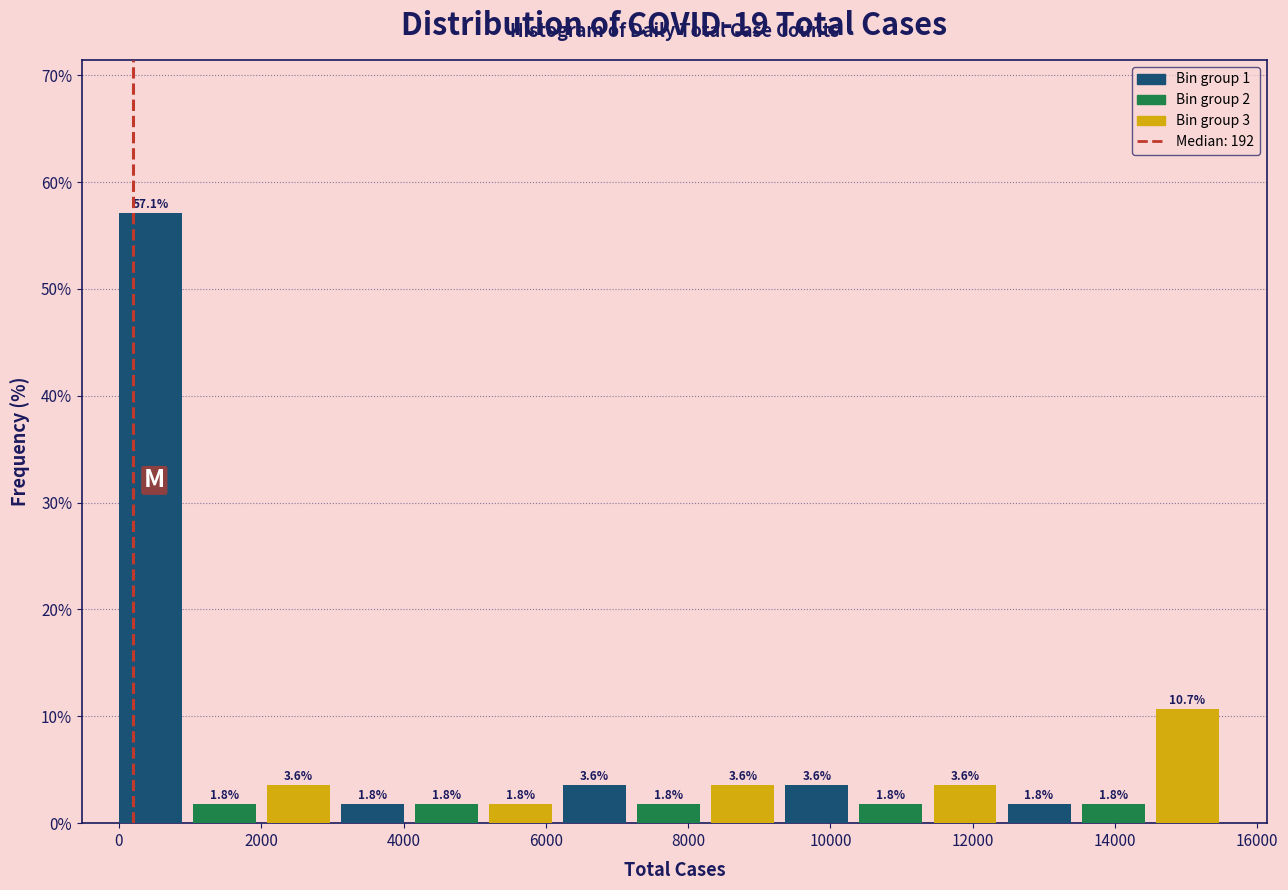

Reading left to right, transcribe this chart: for each bar, give the range it covers on the x-axis and its height. The bar edges are not printed on the chart, so give them approximately, as read against the axis.

0 to 1000: 57.1
1000 to 2000: 1.8
2000 to 3200: 3.6
3200 to 4200: 1.8
4200 to 5200: 1.8
5200 to 6200: 1.8
6200 to 7200: 3.6
7200 to 8400: 1.8
8400 to 9400: 3.6
9400 to 10400: 3.6
10400 to 11400: 1.8
11400 to 12400: 3.6
12400 to 13600: 1.8
13600 to 14600: 1.8
14600 to 15600: 10.7